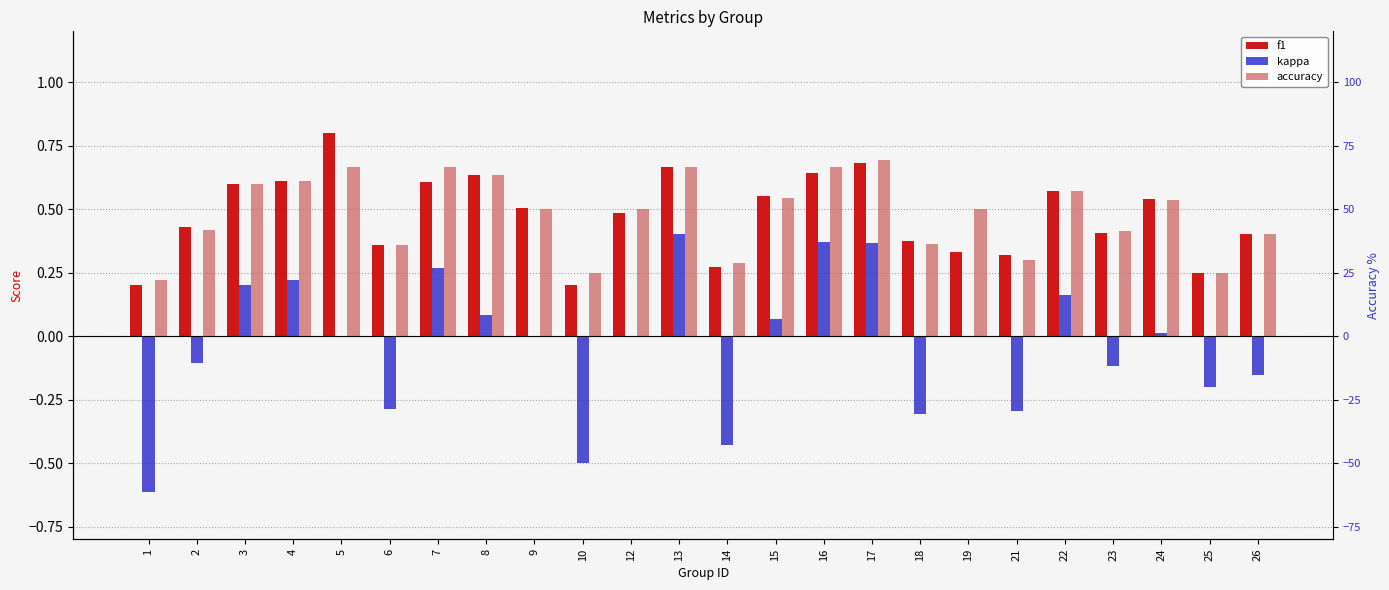

Reading left to right, what are all the values shown in this chart?

f1: 0.2	0.4	0.6	0.6	0.8	0.4	0.6	0.6	0.5	0.2	0.5	0.7	0.3	0.6	0.6	0.7	0.4	0.3	0.3	0.6	0.4	0.5	0.2	0.4
kappa: -0.6	-0.1	0.2	0.2	0.0	-0.3	0.3	0.1	0.0	-0.5	0.0	0.4	-0.4	0.1	0.4	0.4	-0.3	0.0	-0.3	0.2	-0.1	0.0	-0.2	-0.2
accuracy: 0.2	0.4	0.6	0.6	0.7	0.4	0.7	0.6	0.5	0.2	0.5	0.7	0.3	0.5	0.7	0.7	0.4	0.5	0.3	0.6	0.4	0.5	0.2	0.4